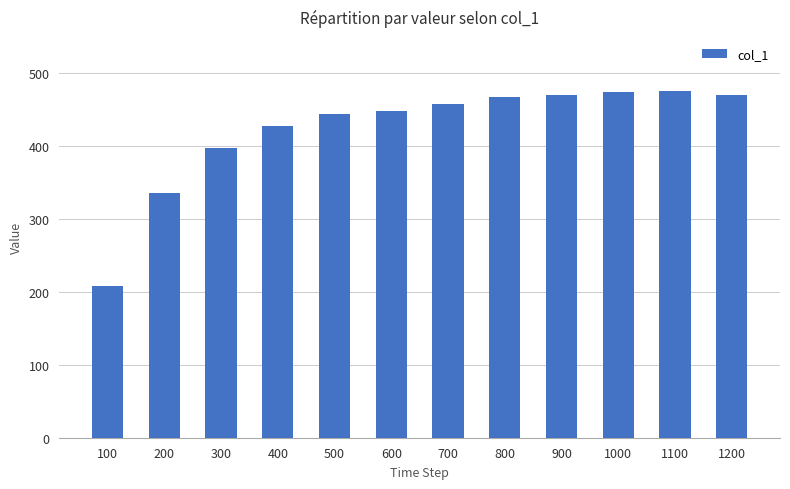

What is the change in value from 100 to 1100?

+268